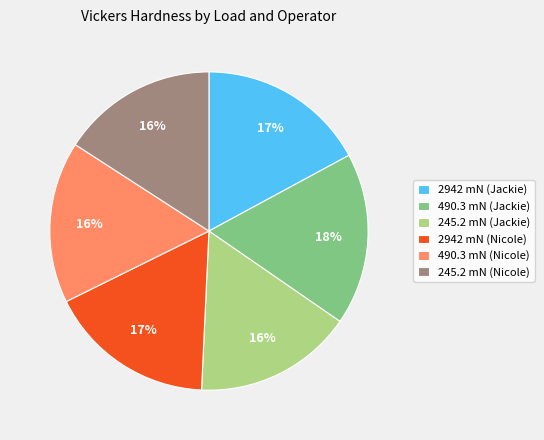

The 2942 mN (Jackie) slice represents 11% of the pie. True or false?

False